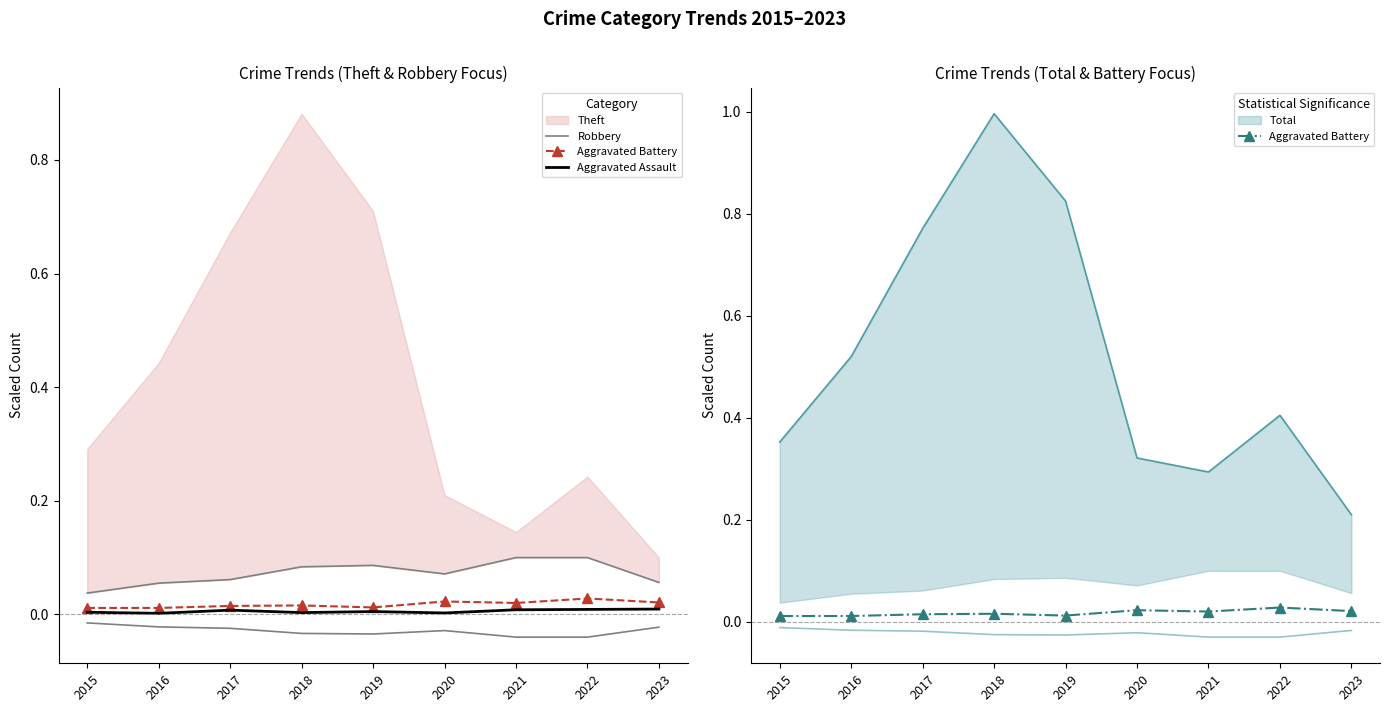

At how many categories does at least one series exceed 0?

9